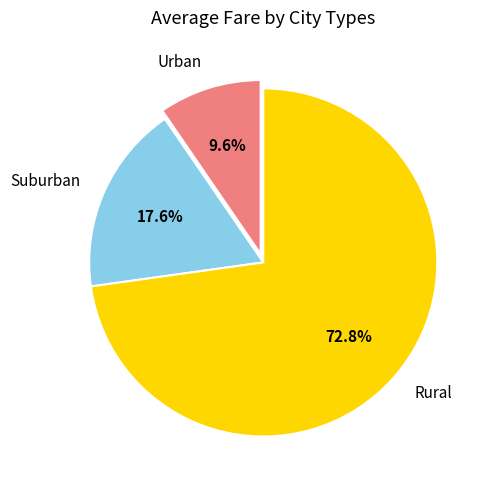

Which slice is the largest?

Rural